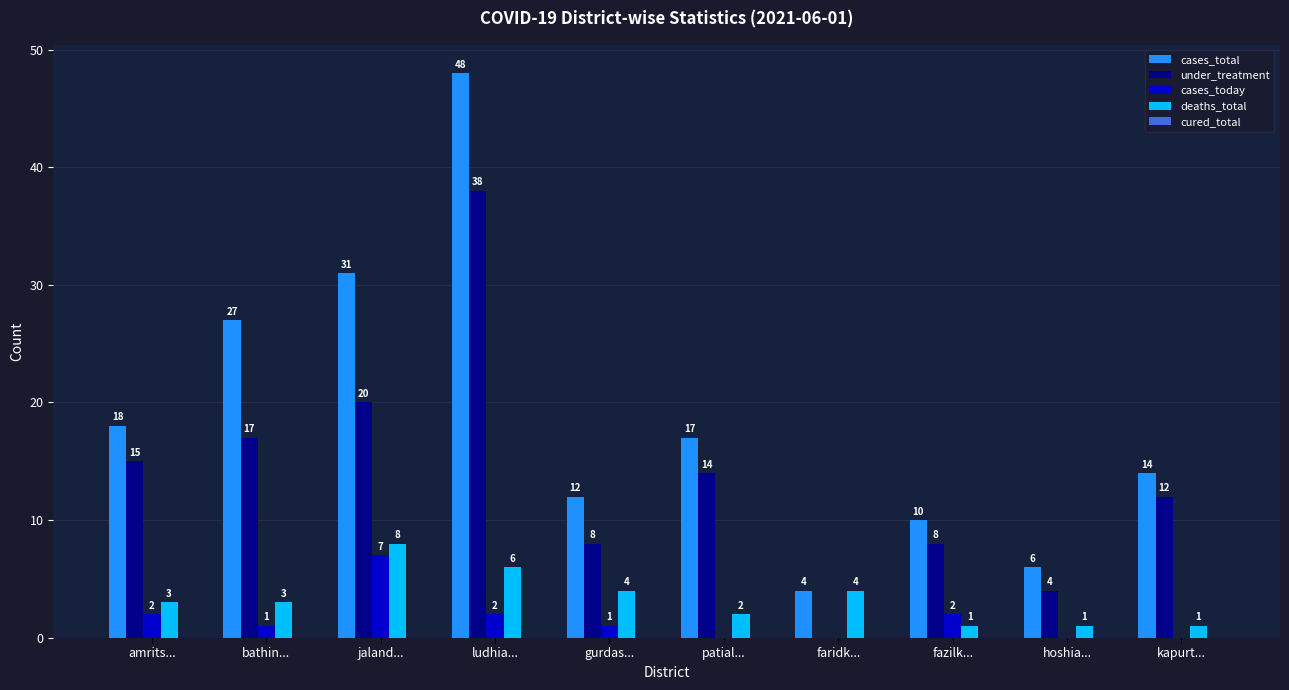

How many positive values does the under_treatment series have?

9